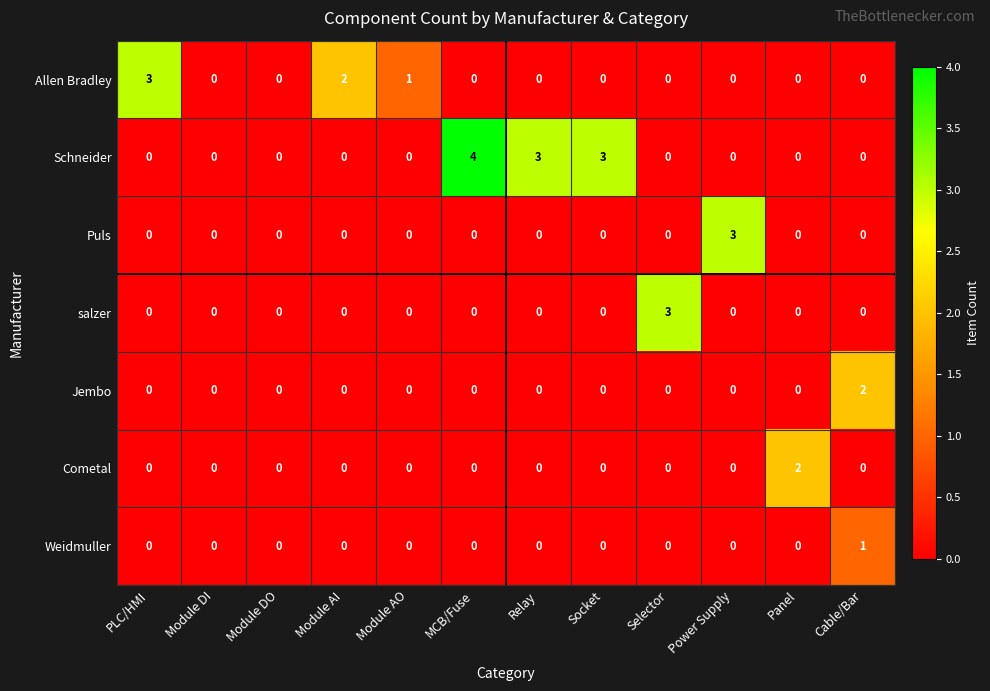

What is the difference between the highest and lowest values at Panel?

2